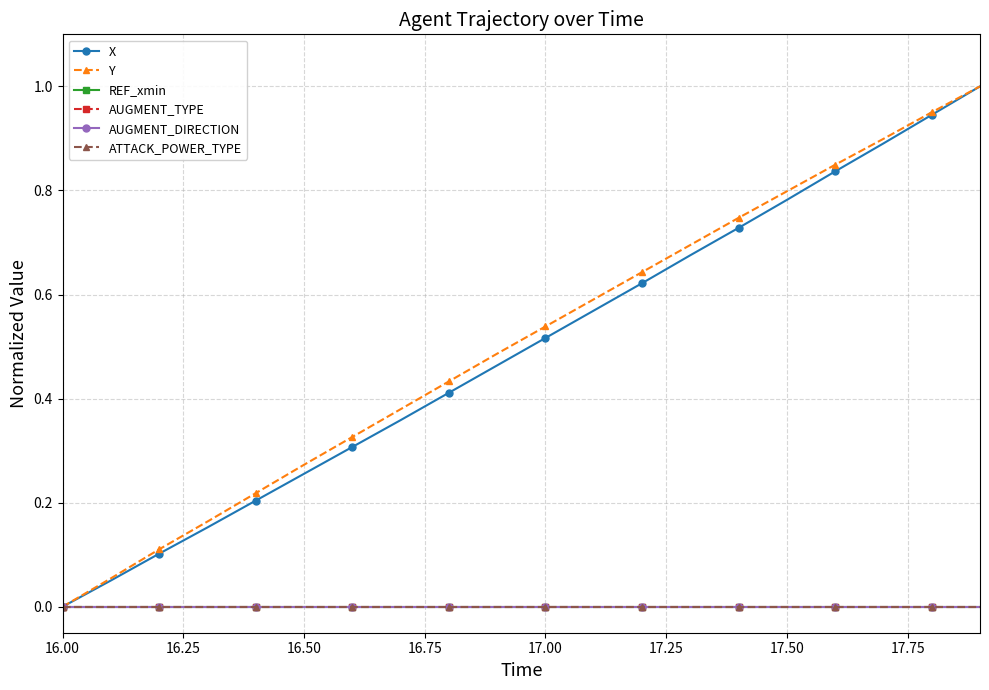

What is the maximum value shown in the chart?

1.0